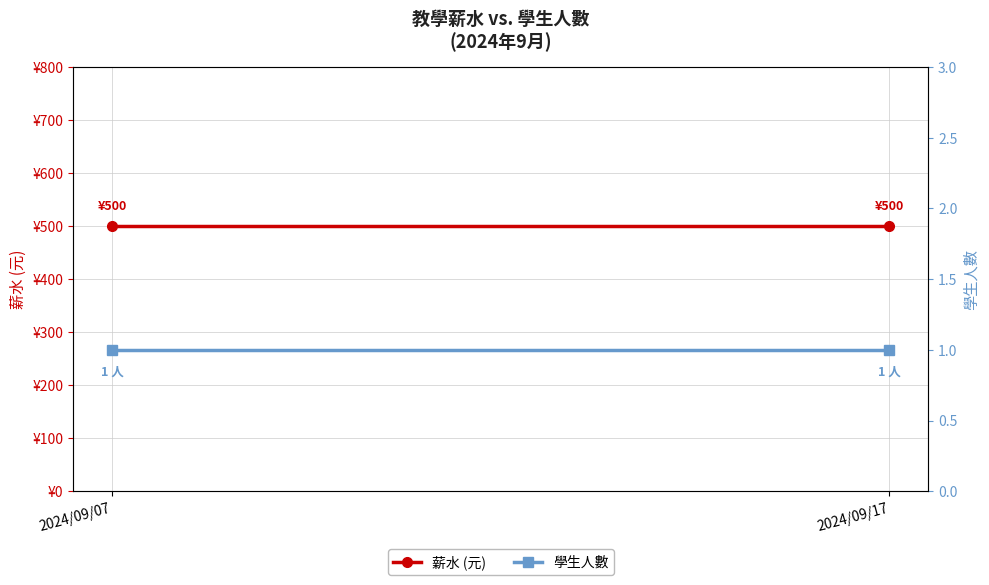

True or false: 薪水 (元) has a value of 807 at 2024/09/17.

False